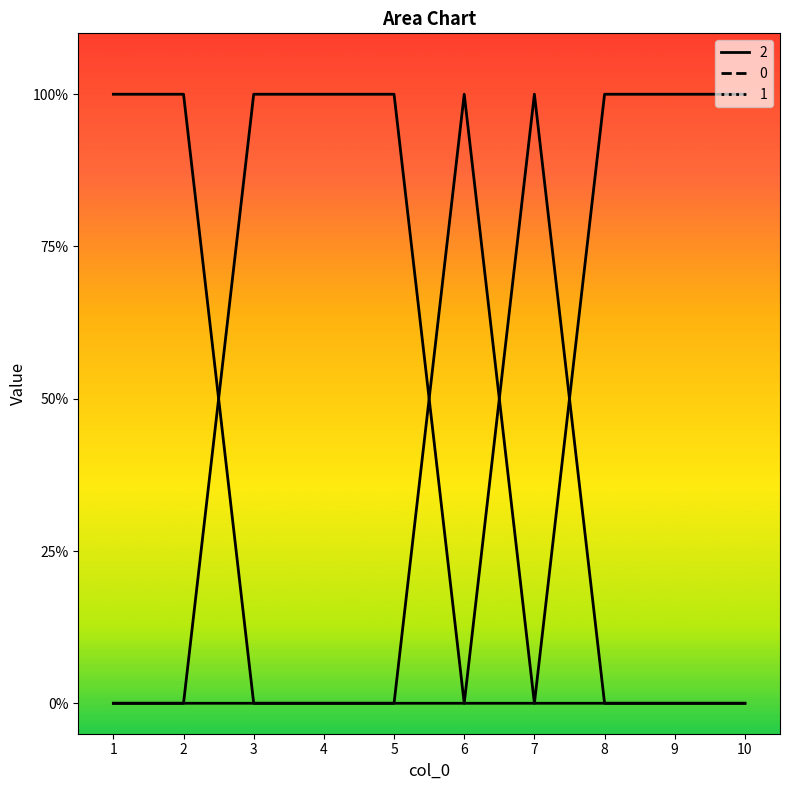

At which label is 1 closest to 0?

1